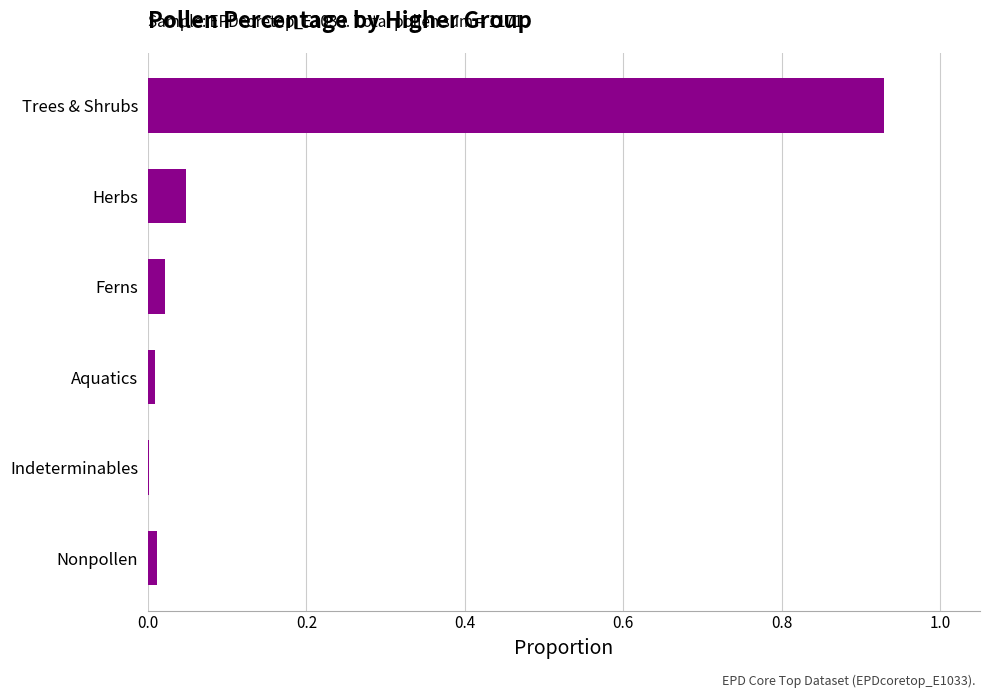

What is the sum of all values?

1.0